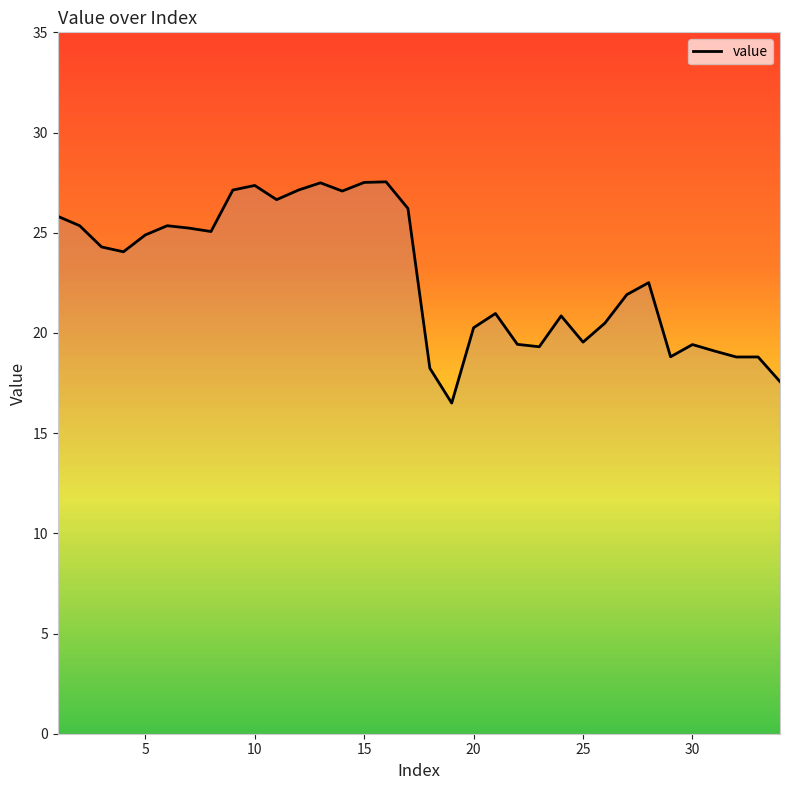

What is the difference between the maximum and minimum values?

11.0